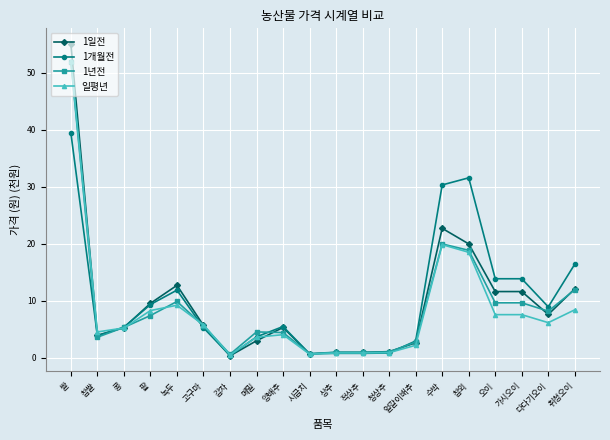

What is the smallest value displayed?

0.4